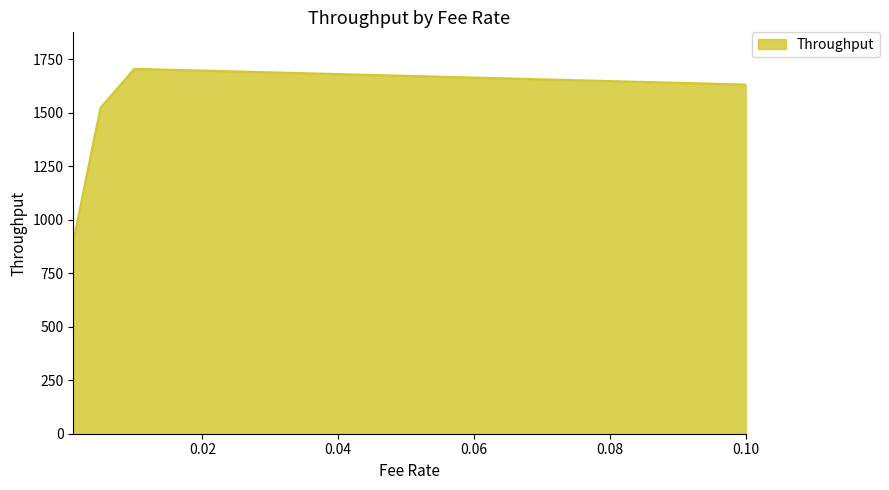

What is the greatest value displayed?

1704.8